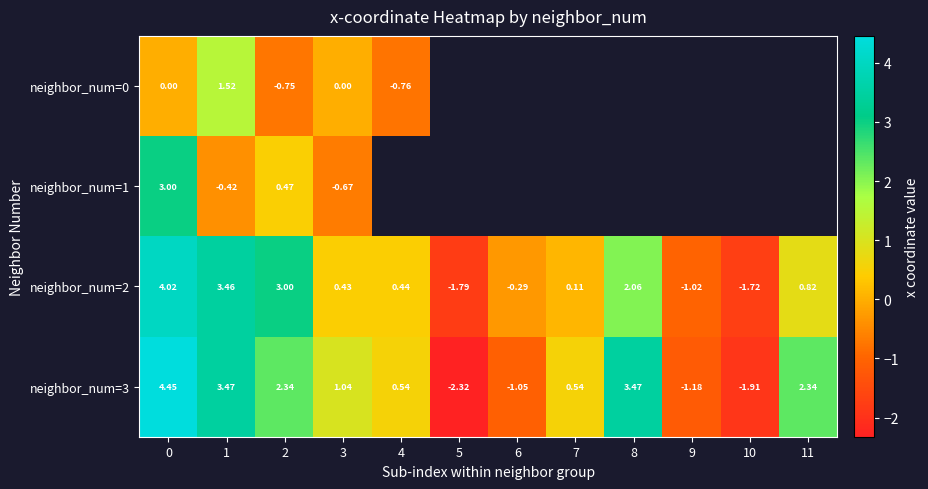

How many values in neighbor_num=2 are above zero?

8